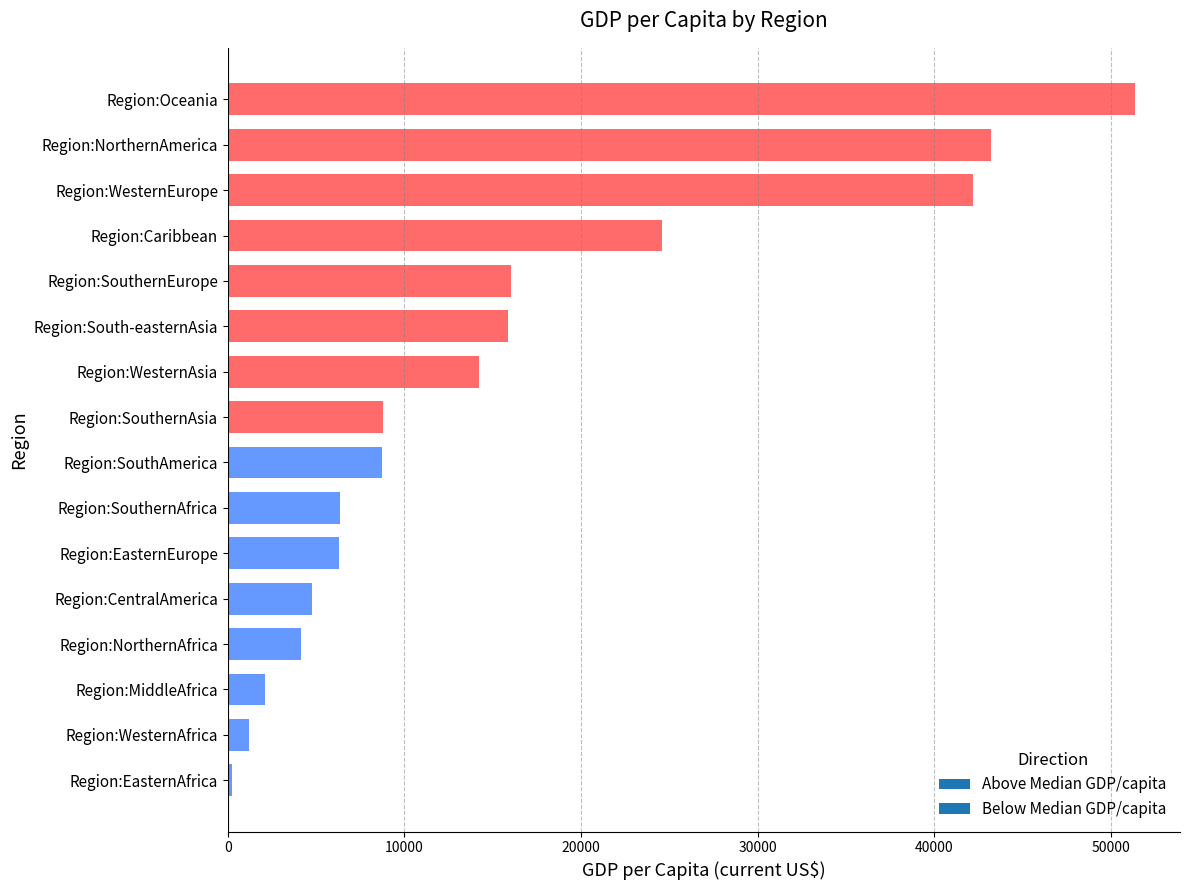

Does the chart contain any negative values?

No